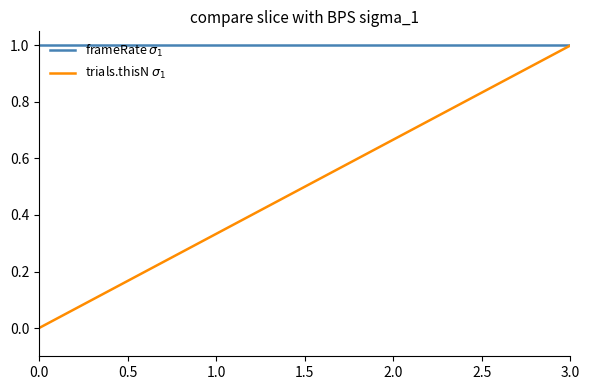

At which category is the sum across all series the highest?

3.0